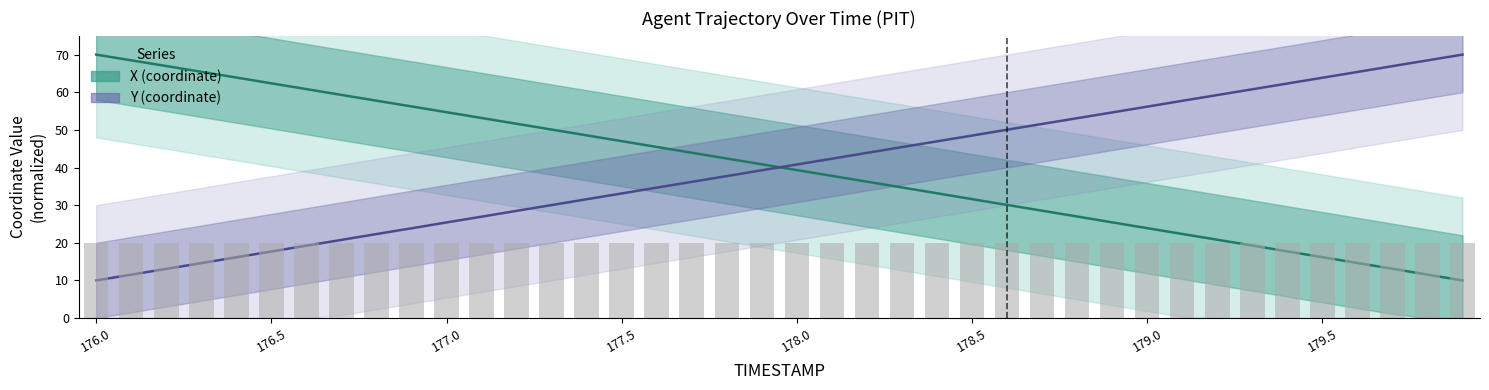

At which category is the sum across all series the highest?

178.2